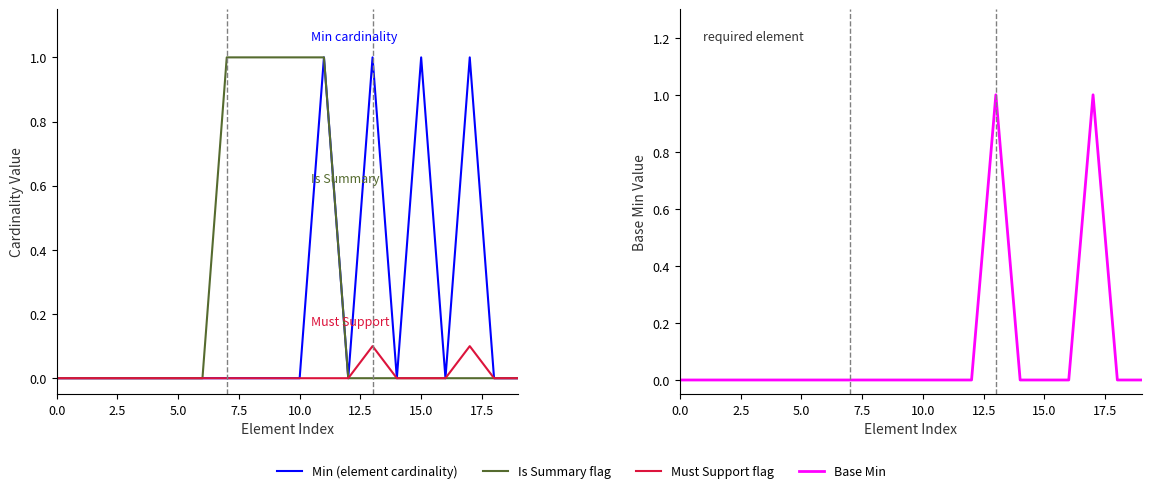

Rank the series by their maximum value, from highest to lowest.

Min (element cardinality), Is Summary flag, Base Min, Must Support flag